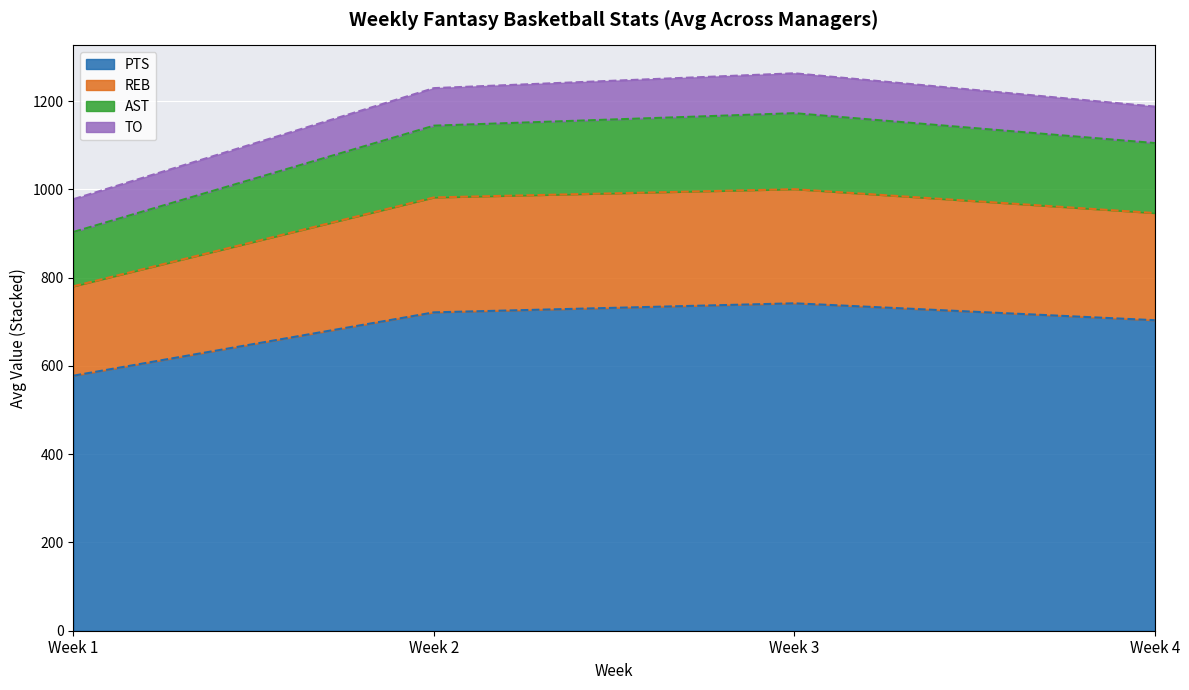

How many lines are shown in the chart?

4